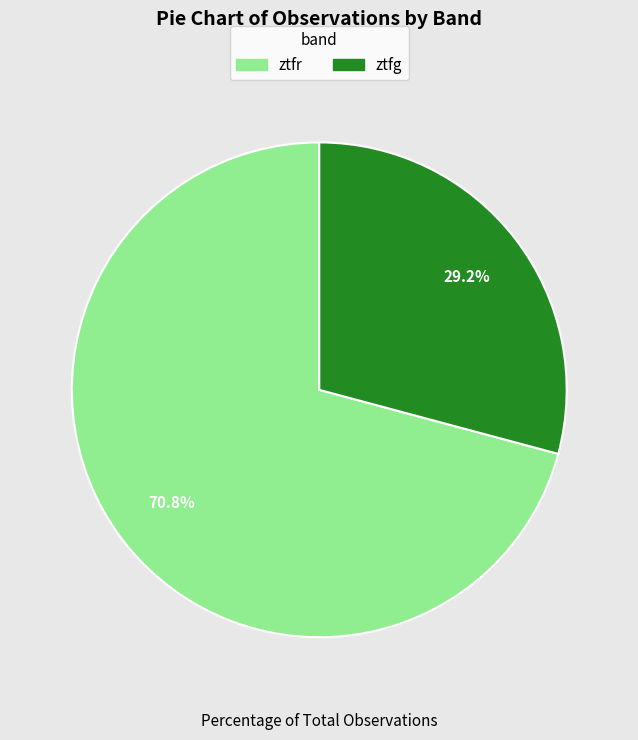

Combined, do ztfr and ztfg account for over 50%?

Yes